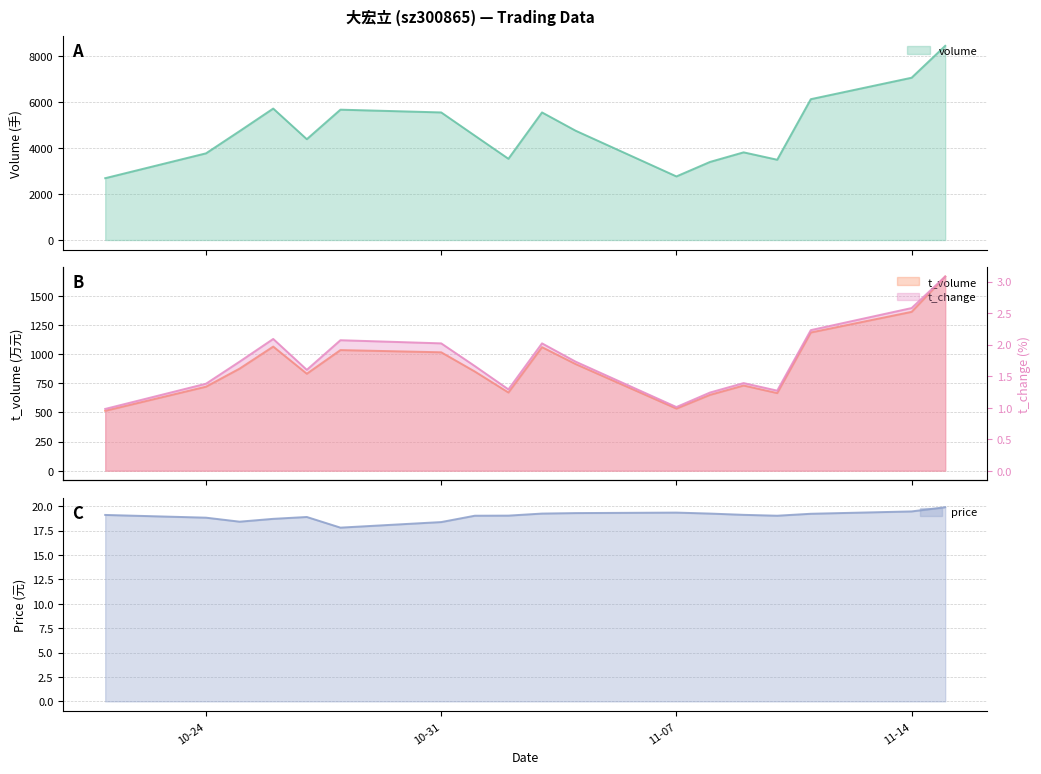

Between 2022-11-09 and 2022-10-26, which is larger?

2022-10-26